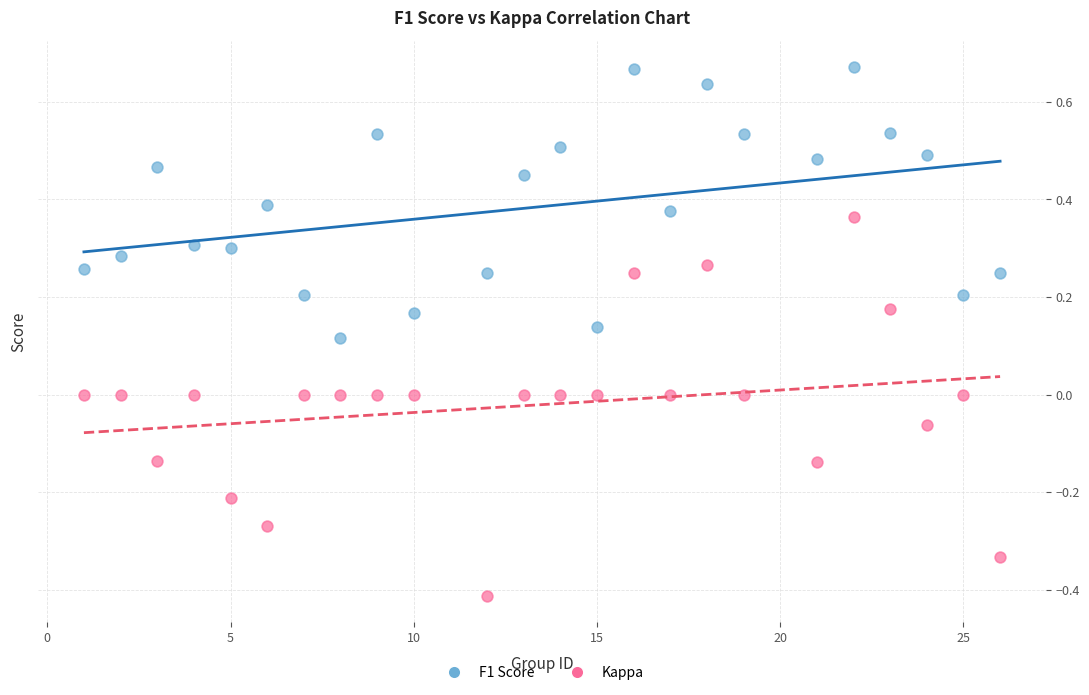

Across all data points, what is the range of Y values (max minus min)?

1.1